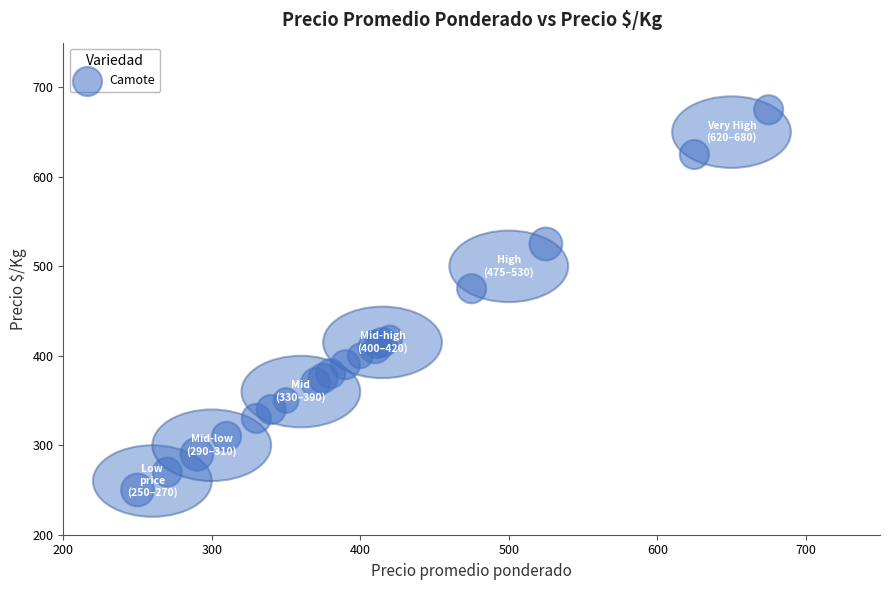

What Y value in the scatter plot is closest to 462?

475